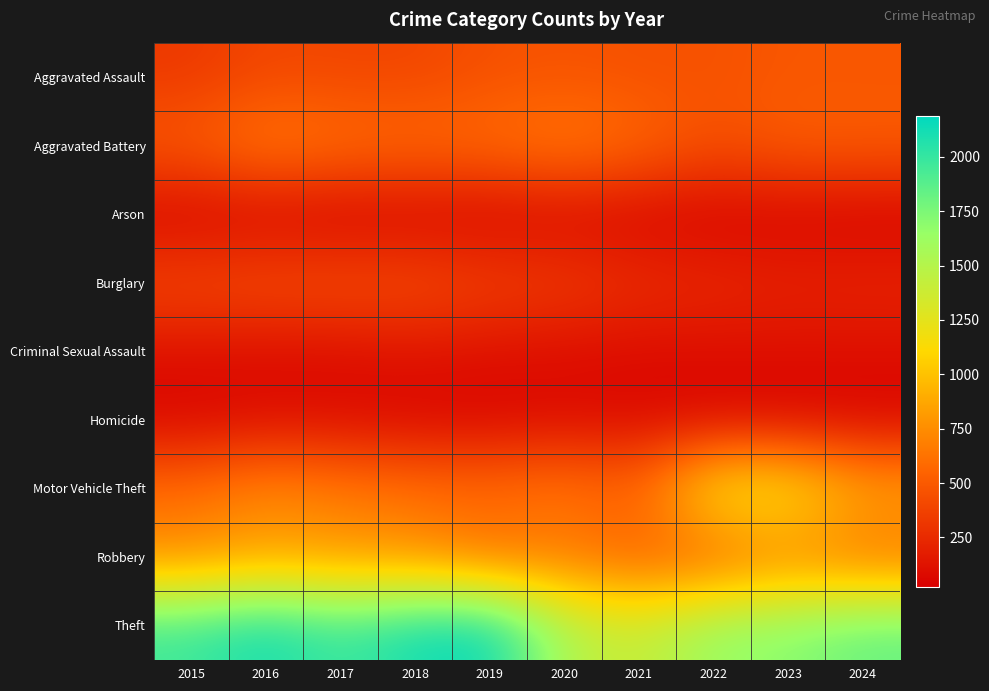

At how many categories does at least one series exceed 1715?

6